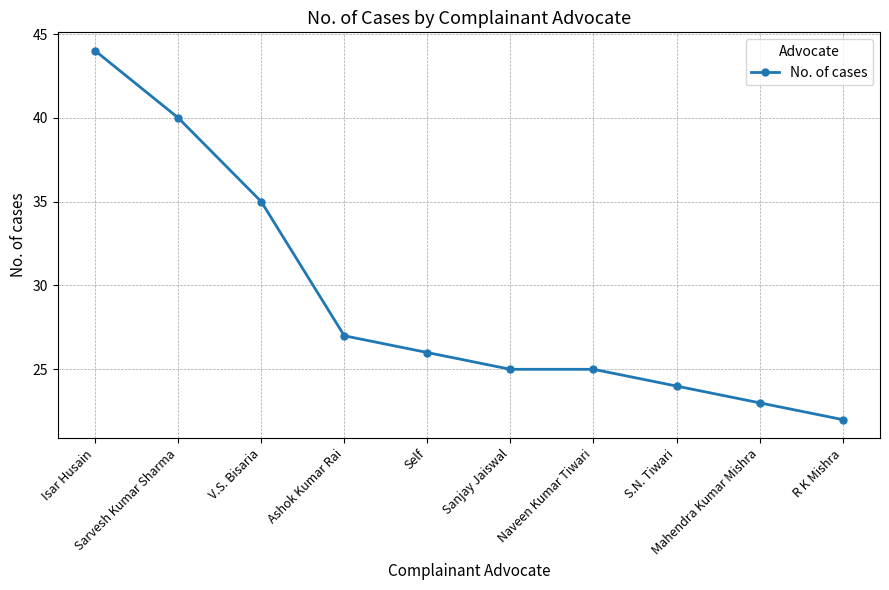

Reading left to right, transcribe all the data shown in this chart.

44	40	35	27	26	25	25	24	23	22